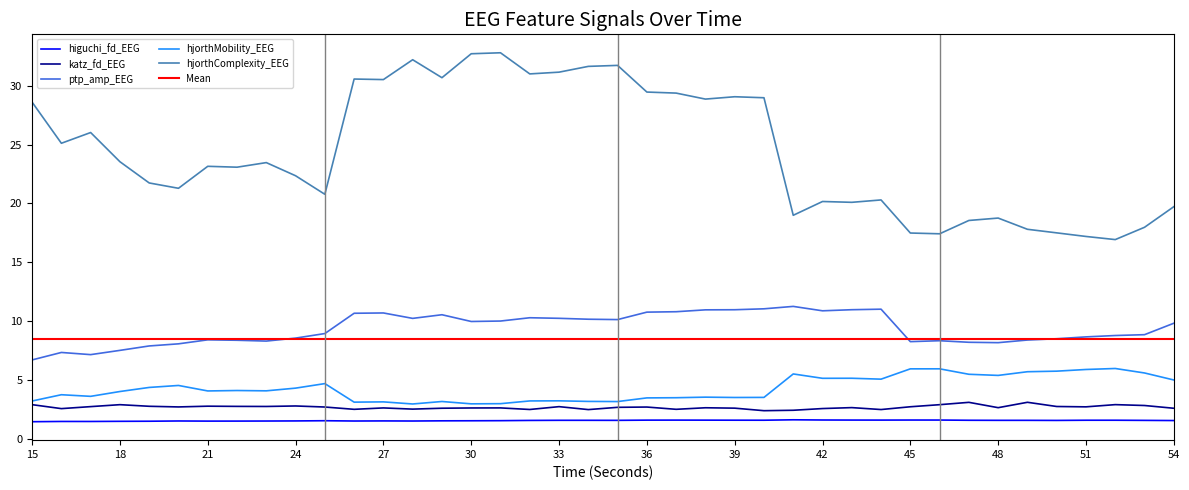

What is the total value across all series at 33?

49.0